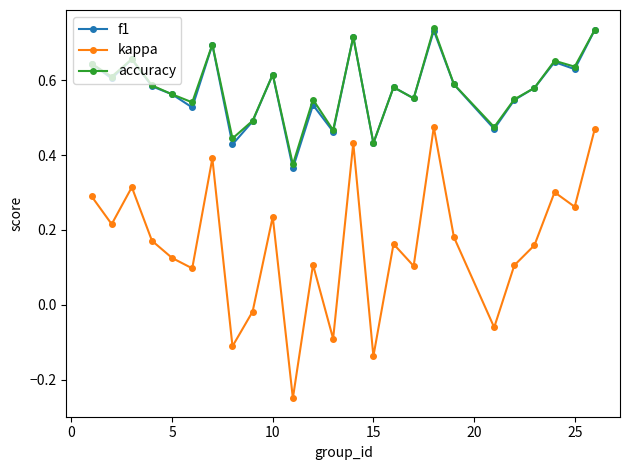

True or false: f1 and kappa intersect in this chart.

False